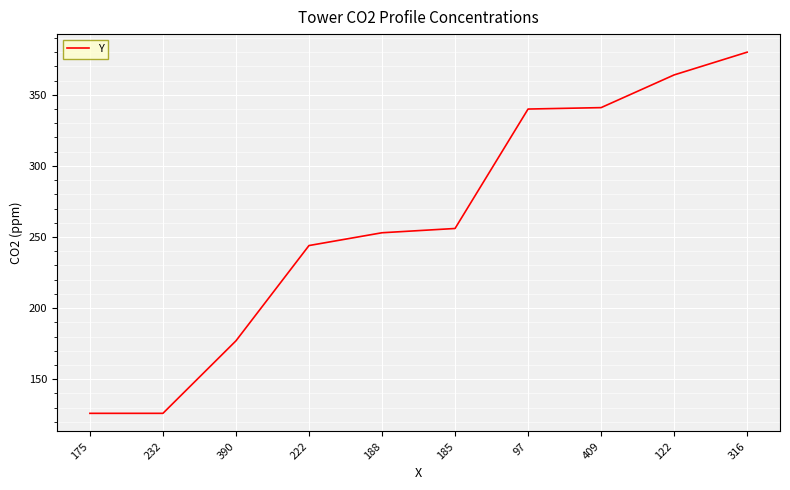

What is the sum of the values at 175 and 185?

382